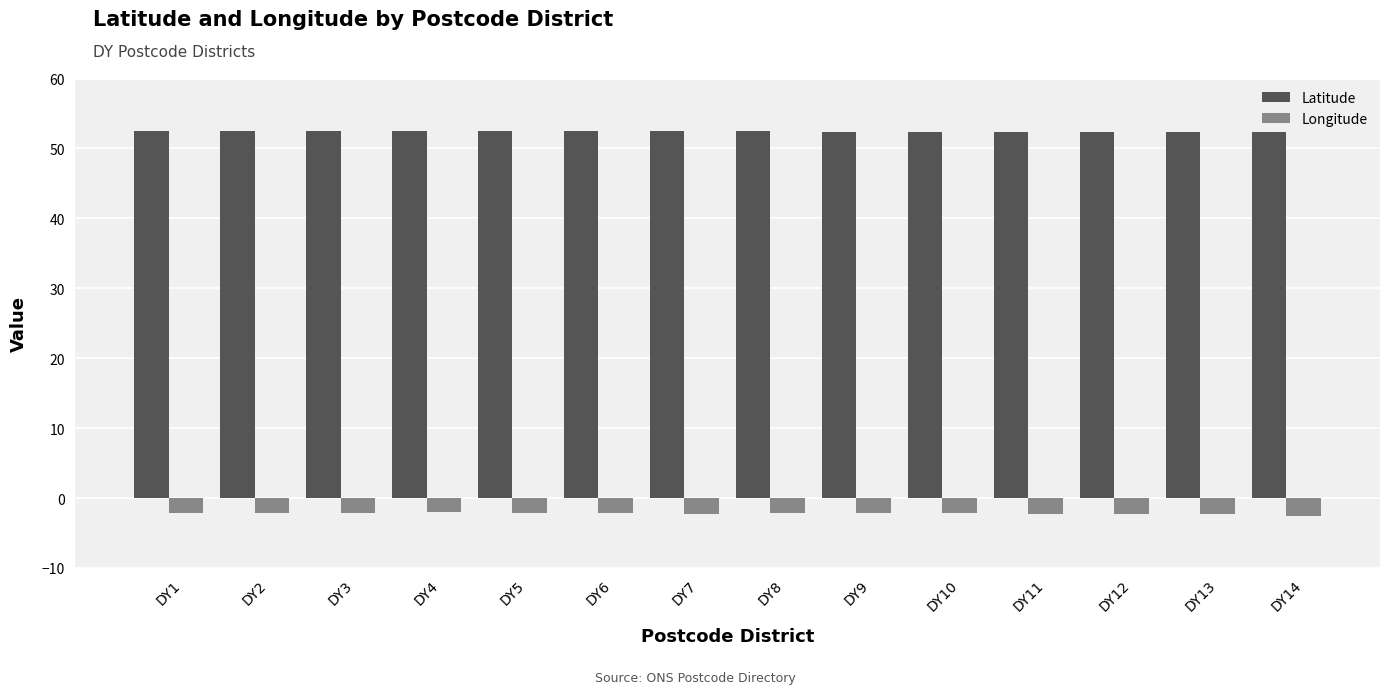

At DY13, list the series in order from smallest to largest.

Longitude, Latitude